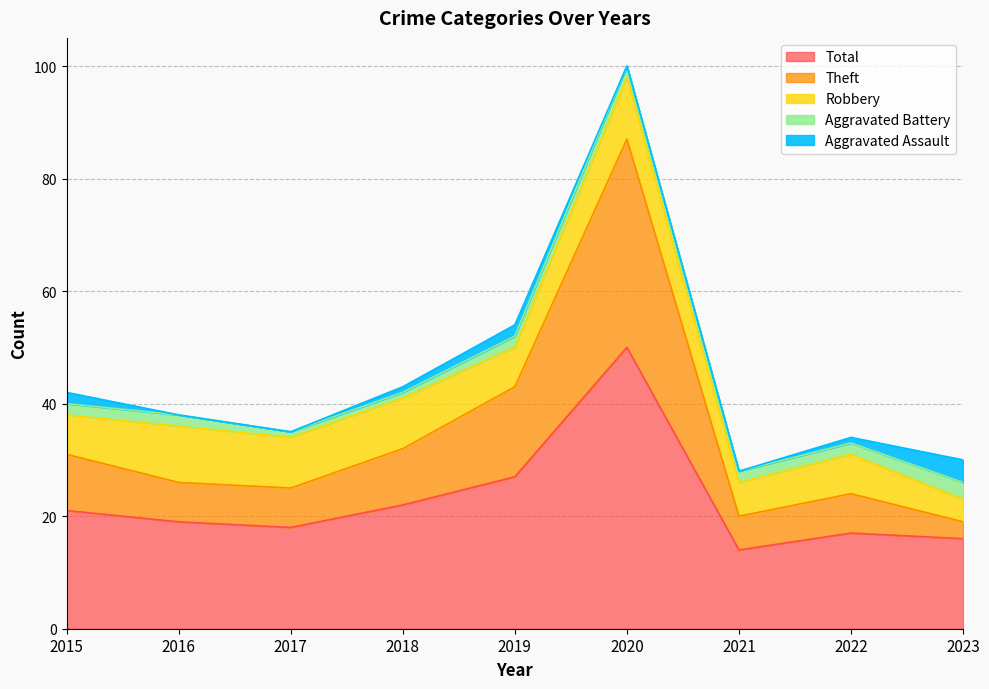

What is the difference between the maximum and minimum values in the Aggravated Assault series?

4